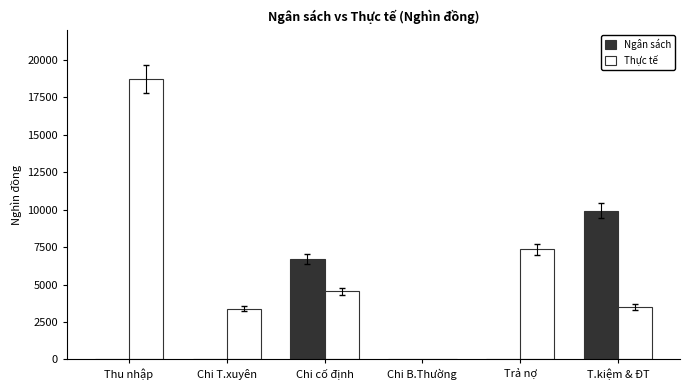

At which label does Thực tế reach its peak?

Thu nhập